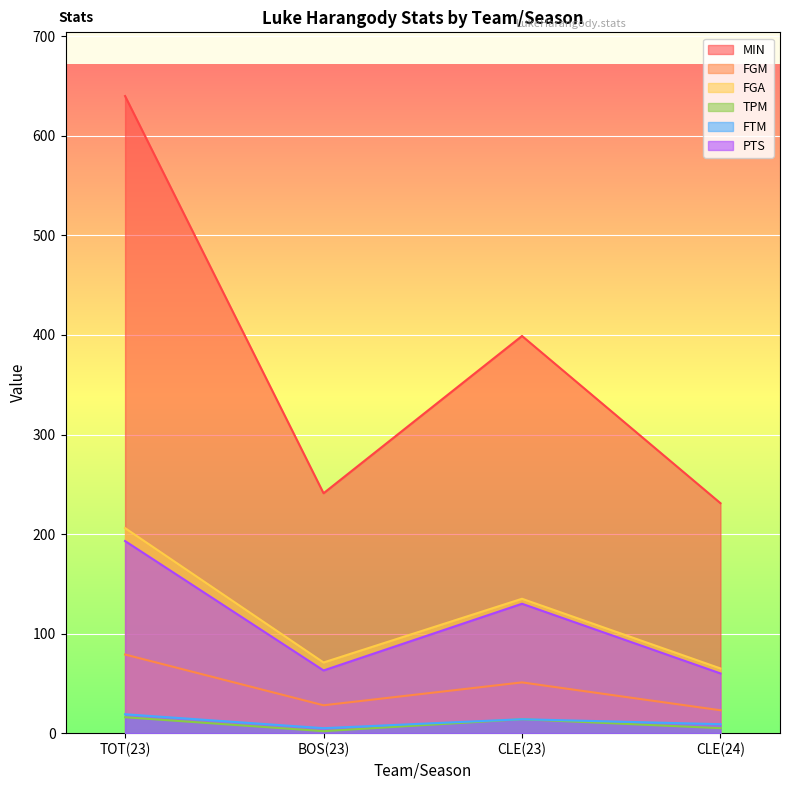

What is the difference between the FGA values at TOT(23) and CLE(24)?

141